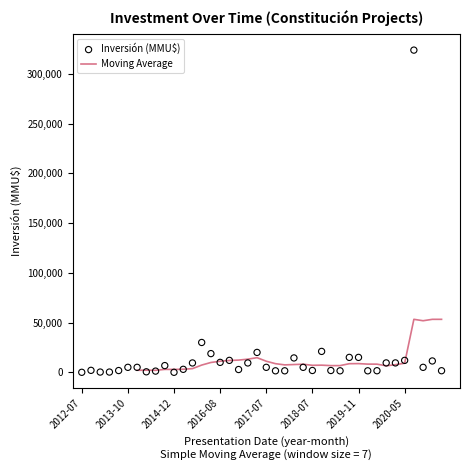

What is the ratio of the value at 2020-02 to the value at 2013-12?

7.9